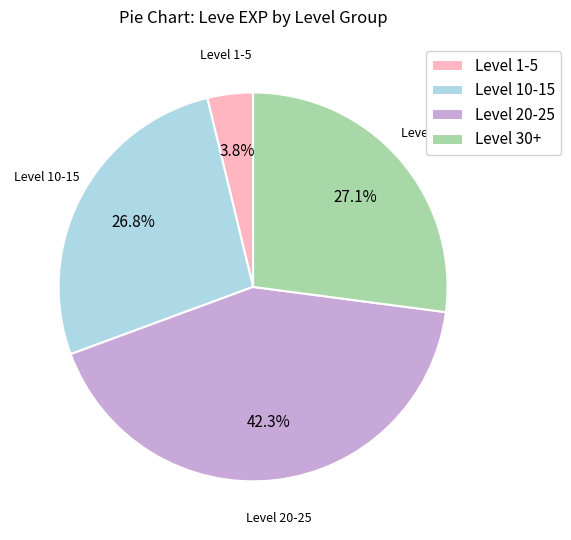

What percentage do Level 30+ and Level 10-15 together represent?

53.9%